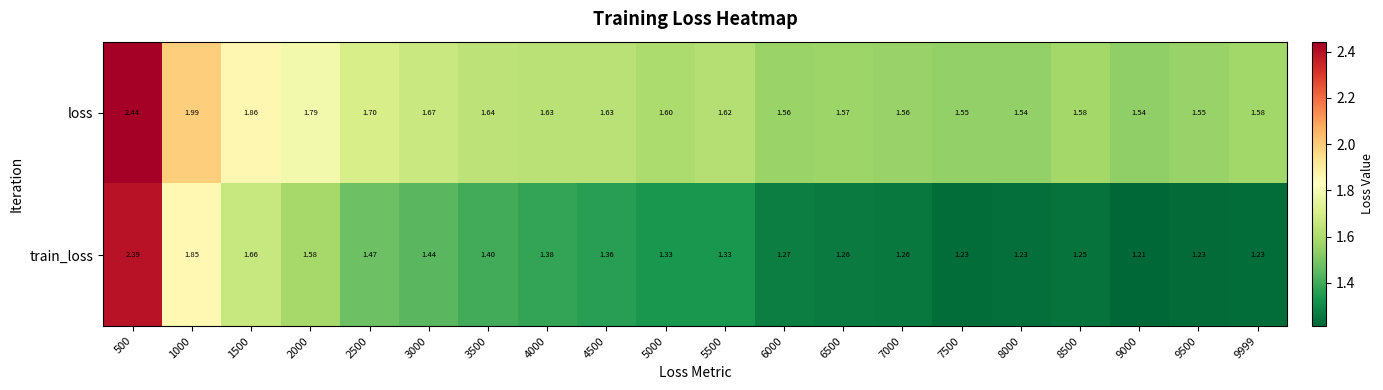

Which series has the largest total across all categories?

loss